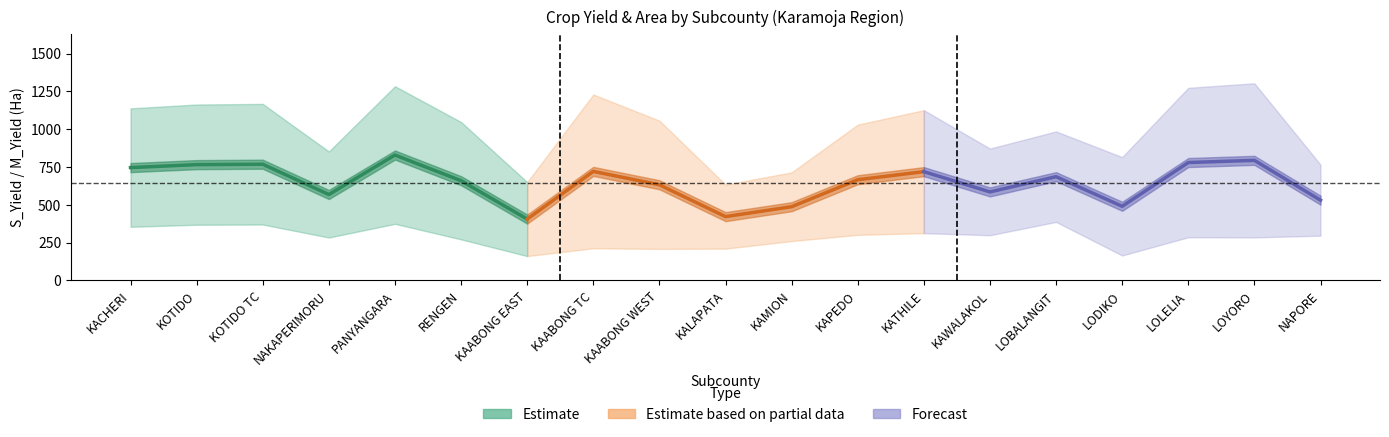

Which has a higher value, KOTIDO or KOTIDO TC?

KOTIDO TC